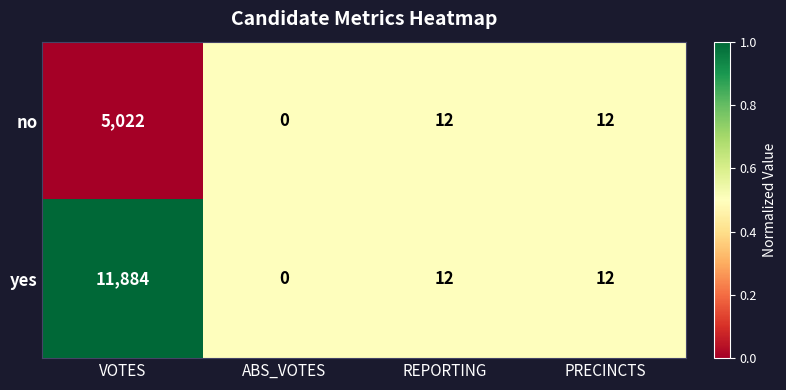

What is the total value across all series at PRECINCTS?

24